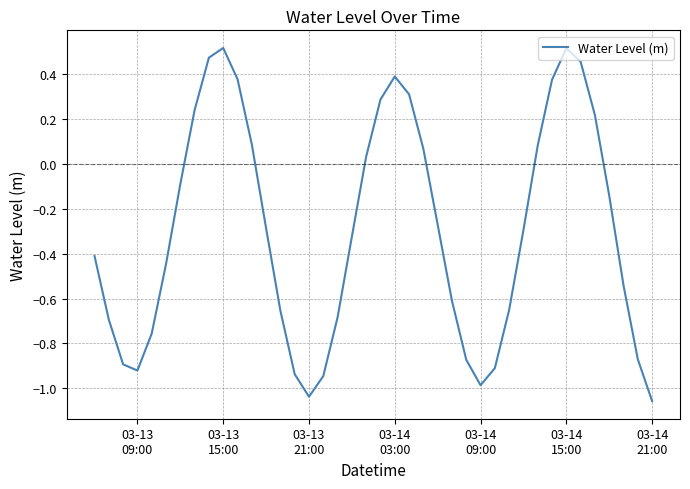

What is the difference between the maximum and minimum values?

1.6